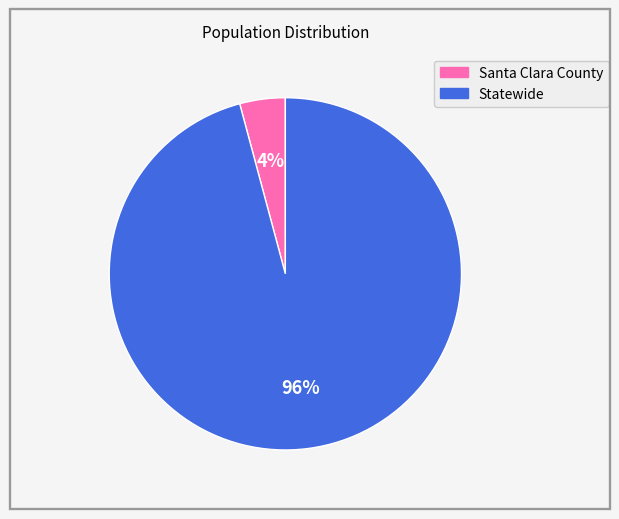

Rank the categories by value from highest to lowest.

Statewide, Santa Clara County